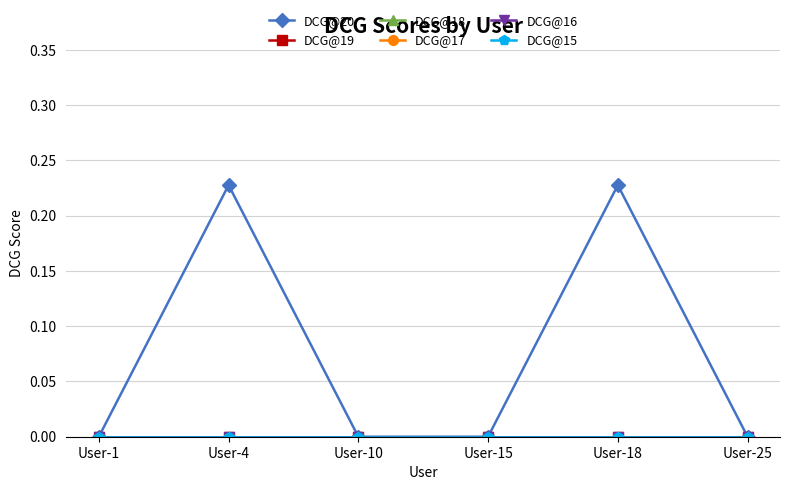

How many lines are shown in the chart?

6